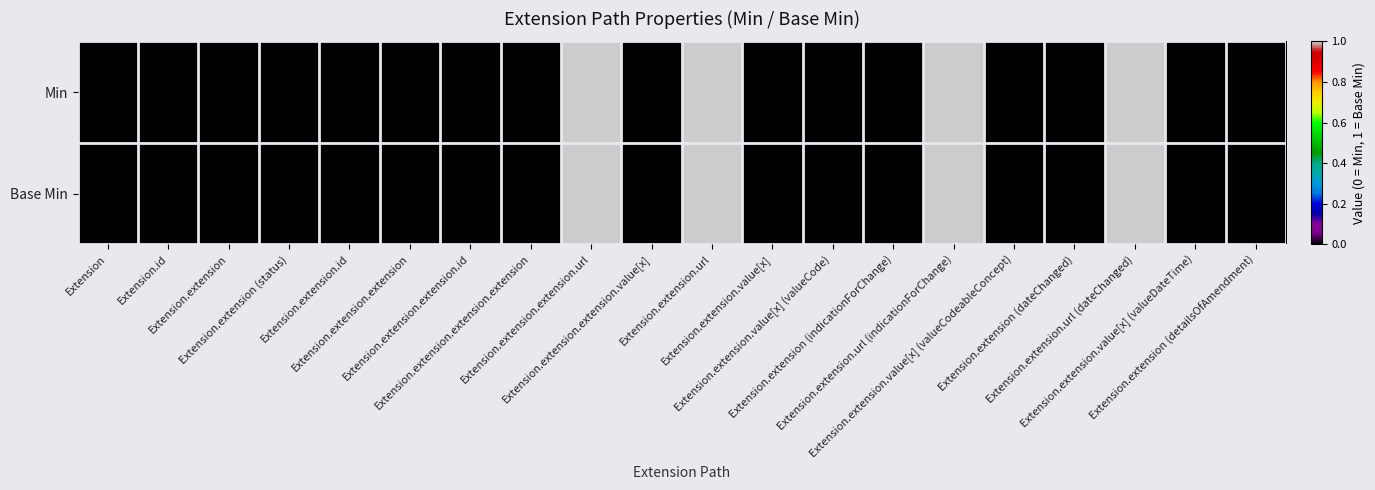

Which series has the widest spread of values?

Min